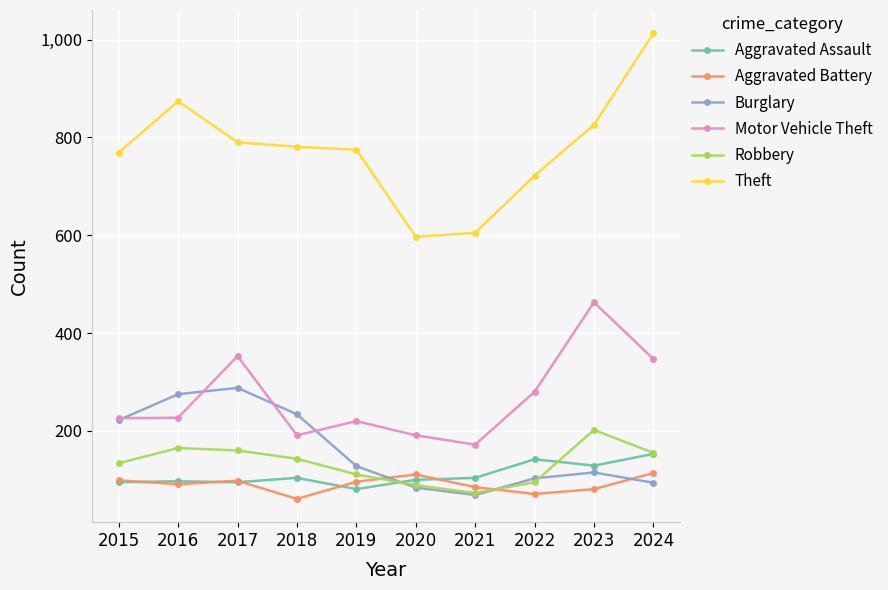

Where is Burglary nearest to the value 178?

2015